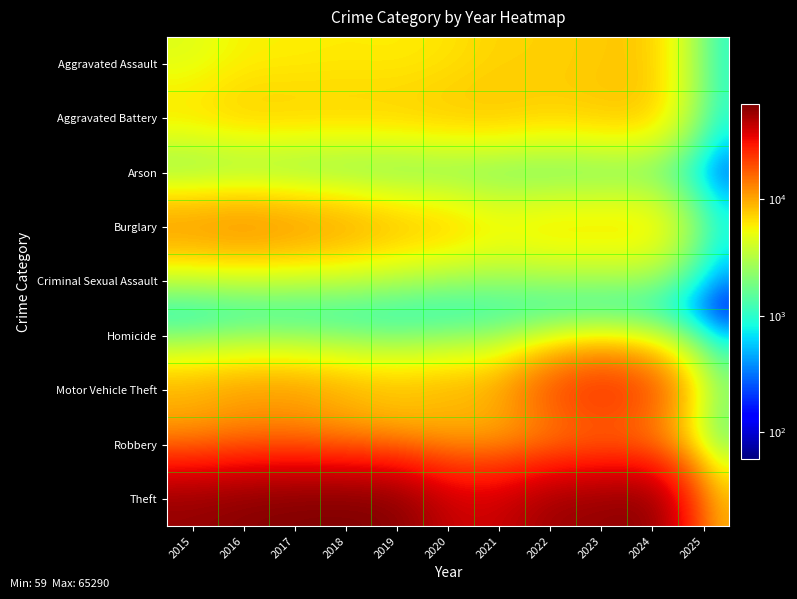

Reading right to left, list all the values displayed in this chart.

Aggravated Assault: 2025=890	2024=7900	2023=7712	2022=7280	2021=7242	2020=6265	2019=5841	2018=6002	2017=5793	2016=5713	2015=4480
Aggravated Battery: 2025=914	2024=8186	2023=8078	2022=7493	2021=8346	2020=8320	2019=7858	2018=7735	2017=7845	2016=8085	2015=7019
Arson: 2025=59	2024=482	2023=513	2022=422	2021=530	2020=588	2019=376	2018=373	2017=444	2016=515	2015=448
Burglary: 2025=961	2024=7639	2023=7481	2022=7594	2021=6661	2020=8758	2019=9638	2018=11747	2017=13001	2016=14289	2015=13184
Criminal Sexual Assault: 2025=235	2024=1740	2023=1854	2022=1823	2021=1748	2020=1498	2019=1920	2018=2045	2017=1987	2016=1863	2015=1705
Homicide: 2025=62	2024=585	2023=629	2022=727	2021=804	2020=787	2019=499	2018=588	2017=672	2016=786	2015=496
Motor Vehicle Theft: 2025=2491	2024=21674	2023=29253	2022=21467	2021=10605	2020=9959	2019=8978	2018=9985	2017=11380	2016=11285	2015=10068
Robbery: 2025=973	2024=9122	2023=11052	2022=8964	2021=7920	2020=7855	2019=7995	2018=9681	2017=11881	2016=11960	2015=9638
Theft: 2025=8248	2024=61098	2023=57474	2022=54893	2021=40819	2020=41346	2019=62497	2018=65290	2017=64386	2016=61623	2015=57352